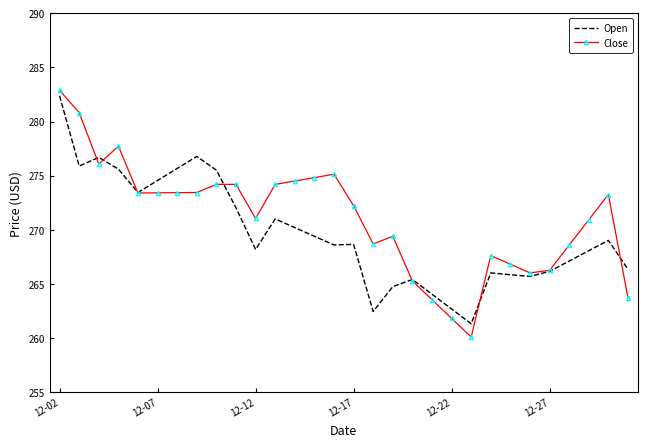

Which series has the largest range (max minus min)?

Close